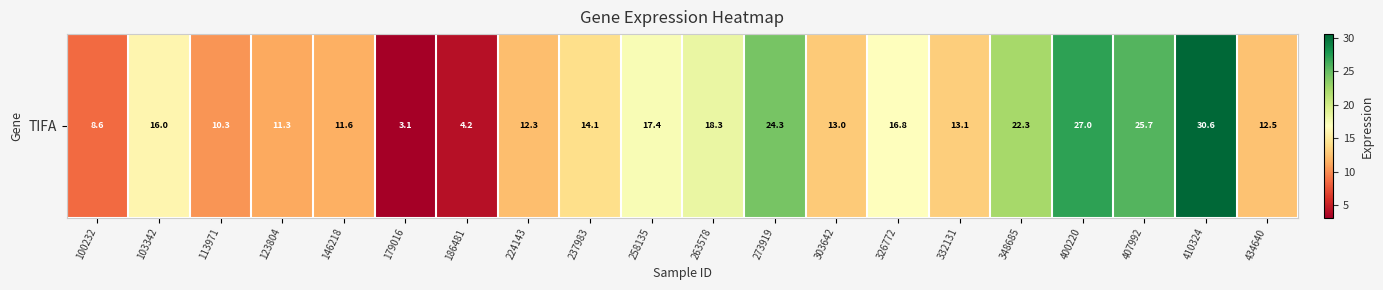

List the labels in order of value, largest first.

410324, 400220, 407992, 273919, 348685, 263578, 258135, 326772, 103342, 237983, 332131, 303642, 434640, 224143, 146218, 123804, 113971, 100232, 186481, 179016